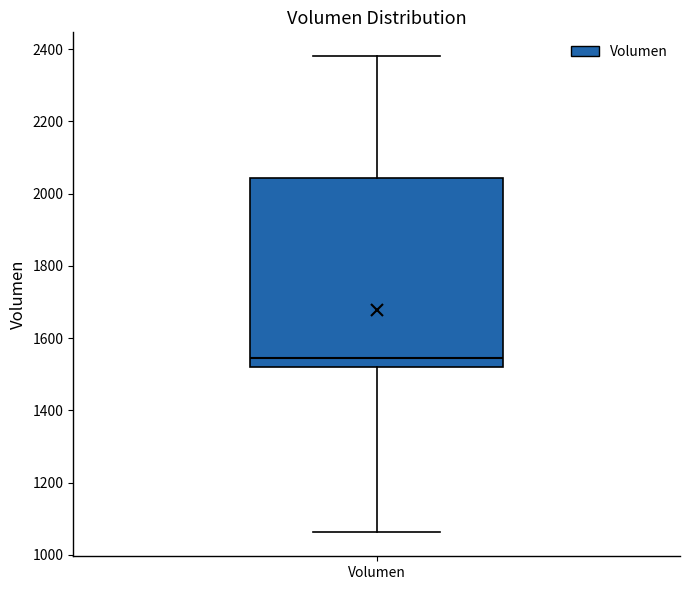

Transcribe this box plot: give where the median line is, the range the box spans, and where the two whiskers end, as read against the y-axis. The values are not printed on the chart, so give them approximately, as read against the axis.

median 1540, box 1520 to 2040, whiskers 1060 to 2380